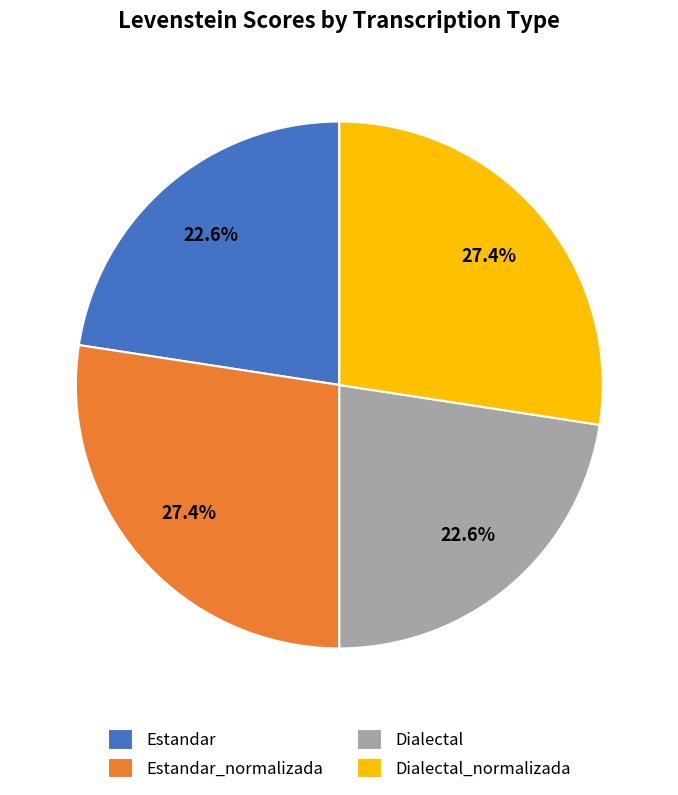

The Dialectal_normalizada slice represents 27% of the pie. True or false?

True